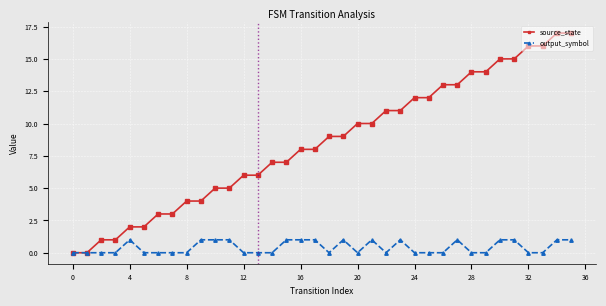

What is the maximum value for source_state?

17